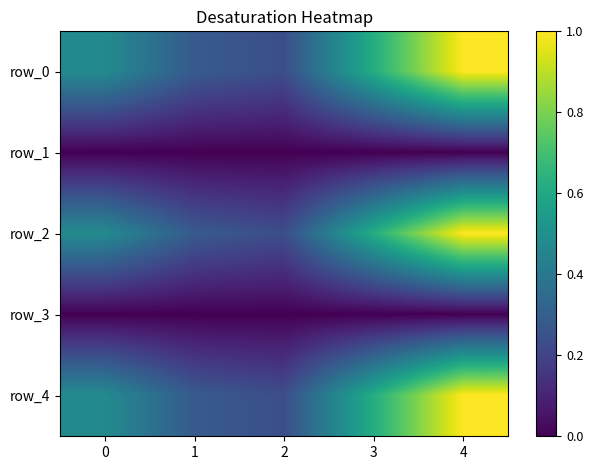

Between 2 and 3, which series saw the biggest shift?

row_0